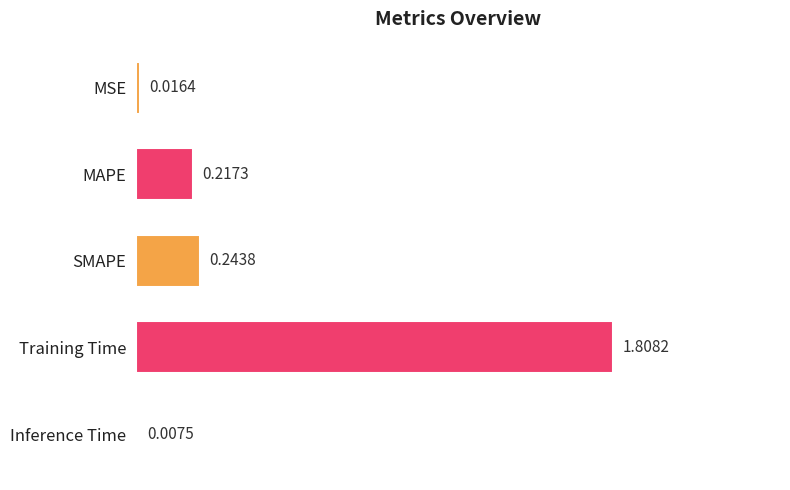

What is the label of the 5th bar from the top?

Inference Time